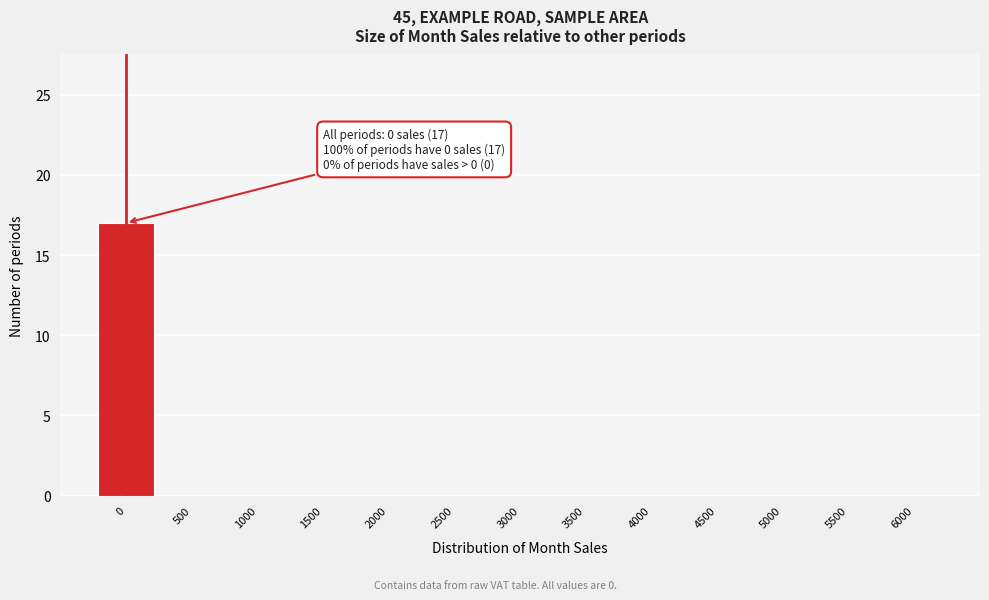

Over which range of the x-axis is the bar tallest?

-250 to 250